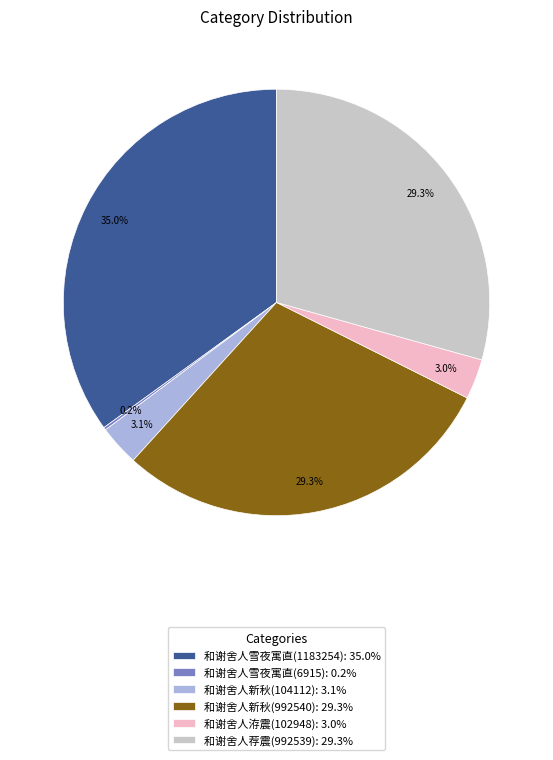

How much of the chart is everything except 和谢舍人荐震(992539)?

70.7%